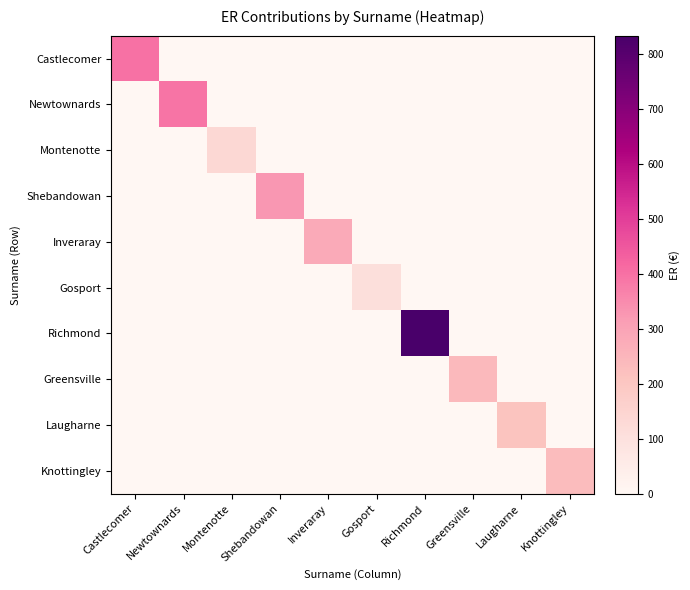

At which category is the sum across all series the highest?

Richmond